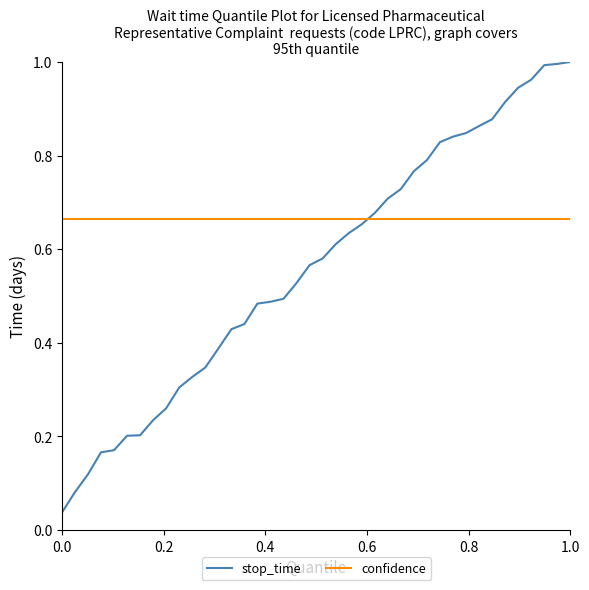

Which series has the largest range (max minus min)?

stop_time